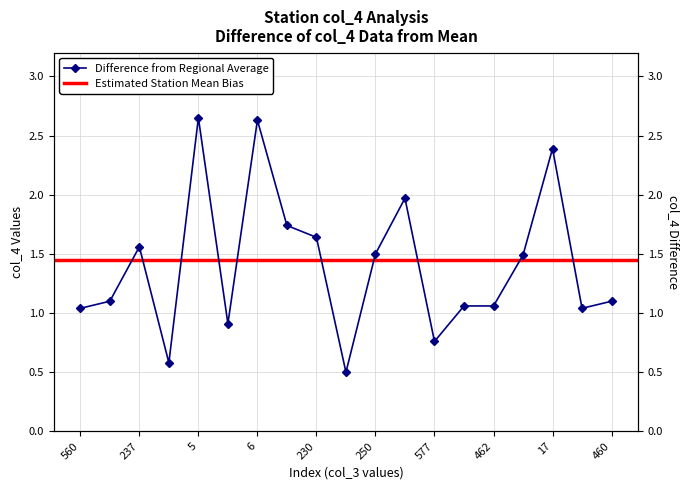

How many values are below 1?

4